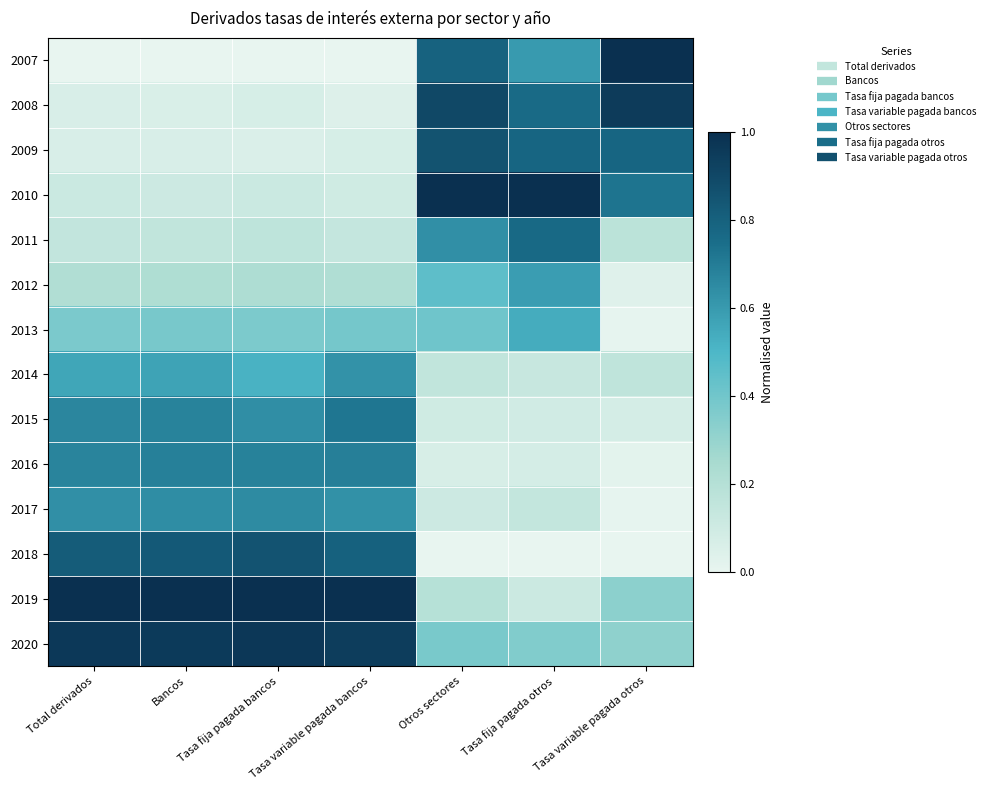

What is the greatest value displayed?

1.0